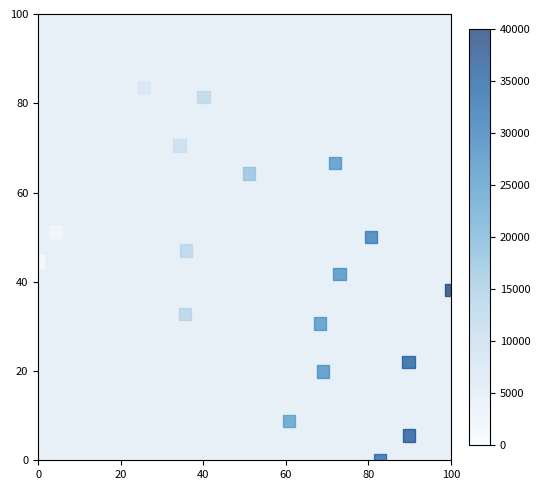

What is the range of Y values (max minus min)?

100.0